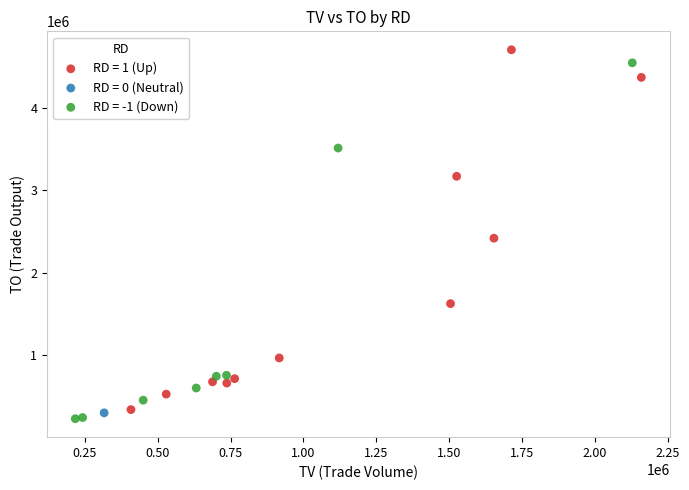

What are all the series names shown in the legend?

RD = 1 (Up), RD = 0 (Neutral), RD = -1 (Down)